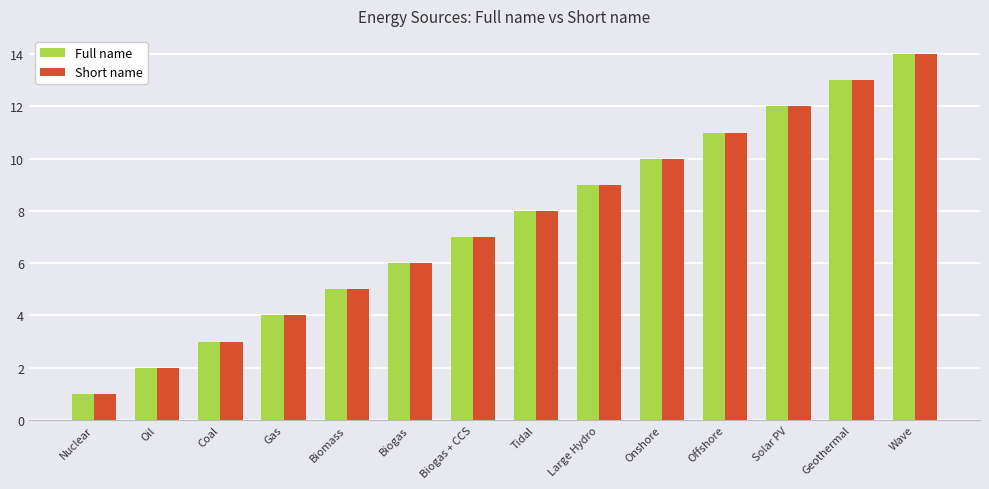

Rank the categories by Short name value from lowest to highest.

Nuclear, Oil, Coal, Gas, Biomass, Biogas, Biogas + CCS, Tidal, Large Hydro, Onshore, Offshore, Solar PV, Geothermal, Wave